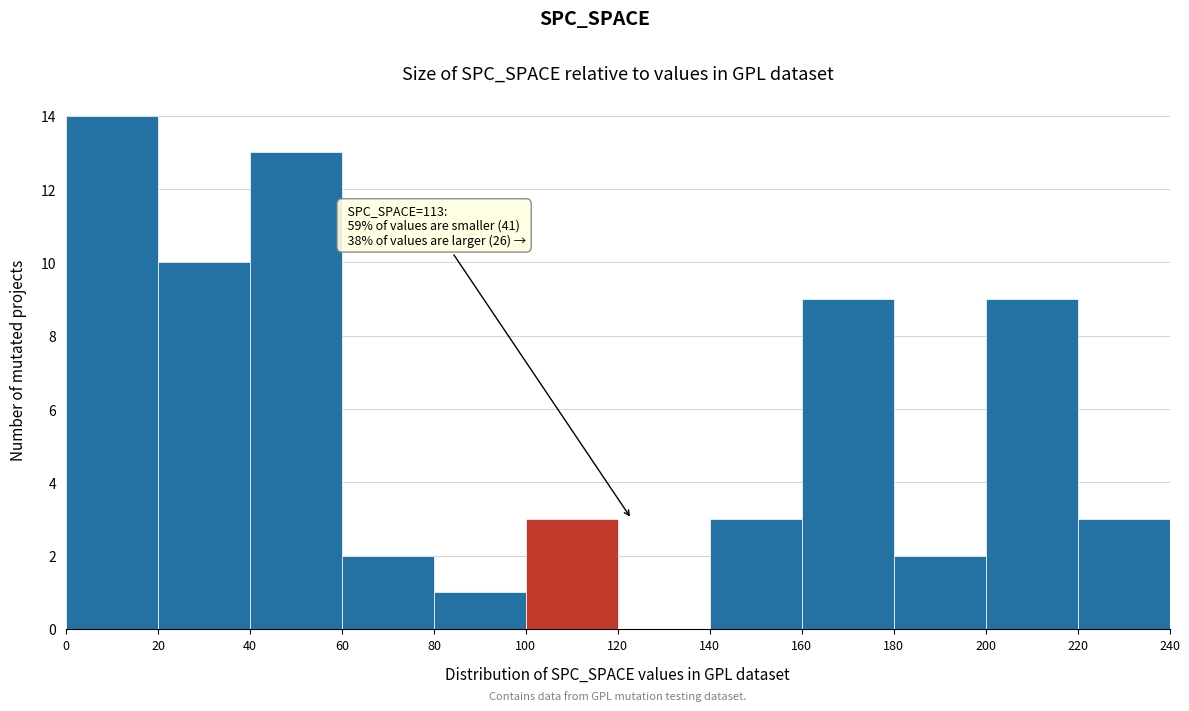

Over which range of the x-axis is the bar tallest?

0 to 20